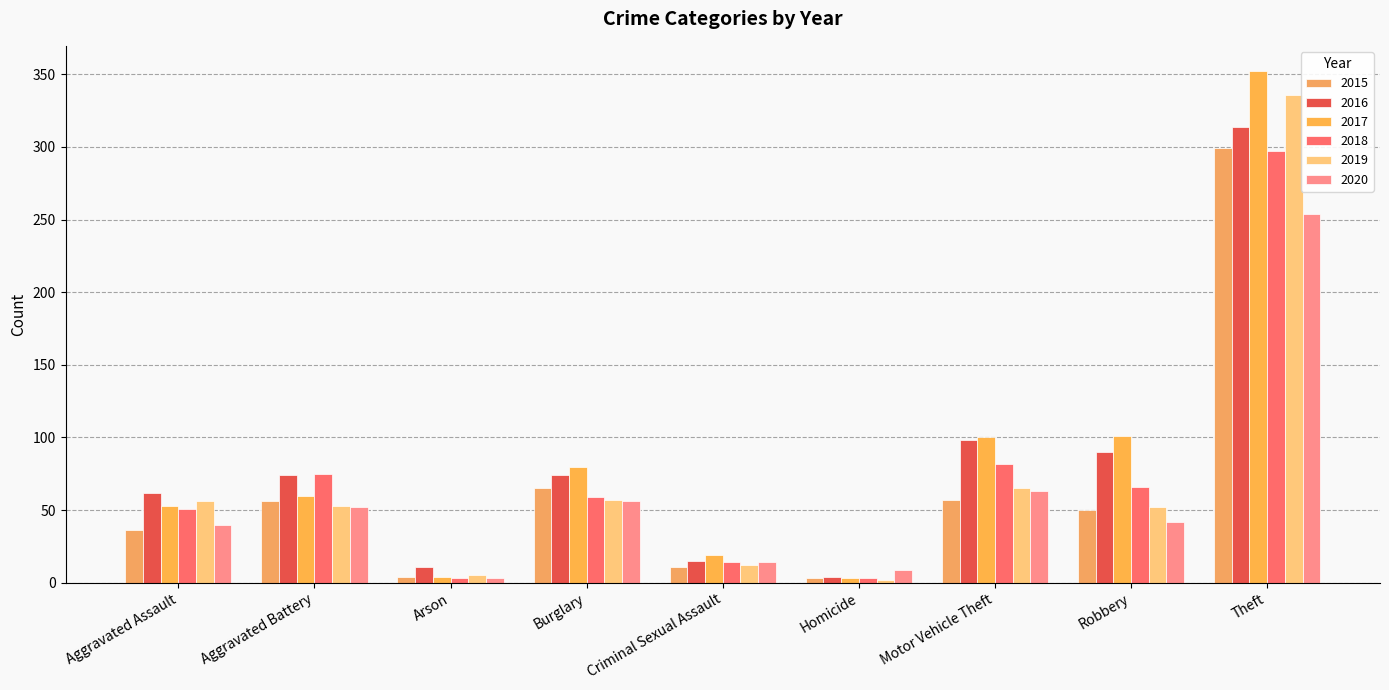

The value of 2017 at Arson is 6. True or false?

False